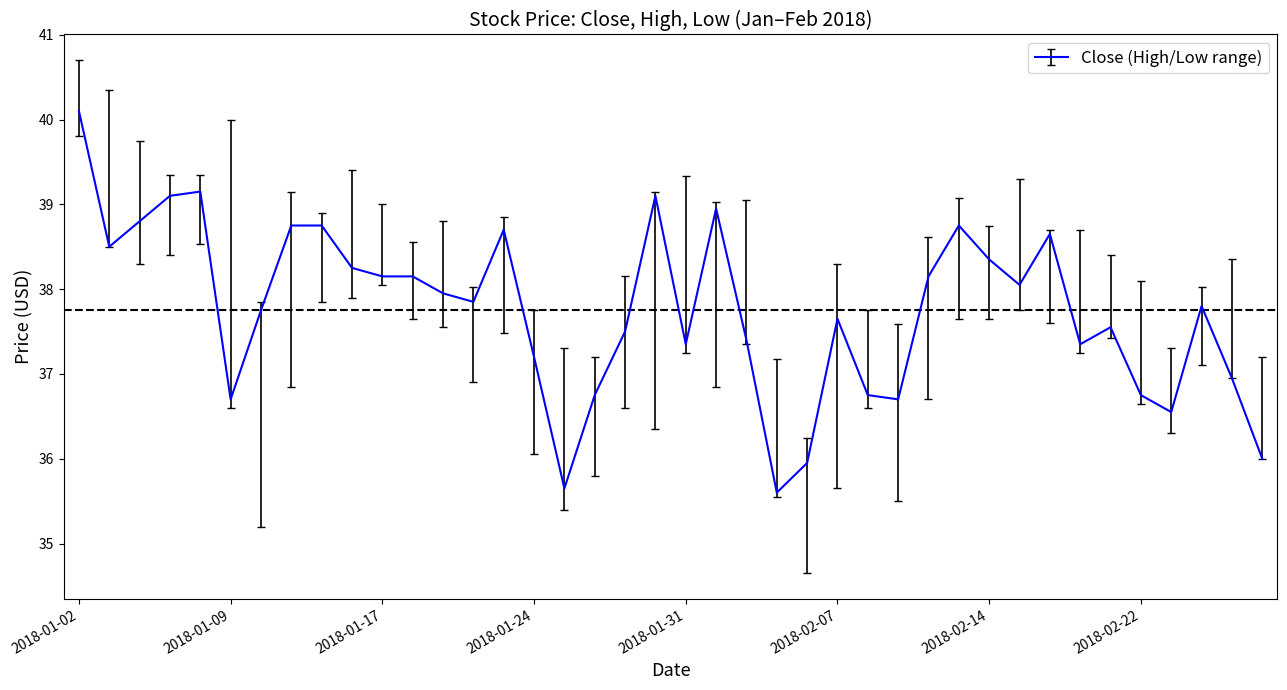

What is the maximum value shown in the chart?

40.1